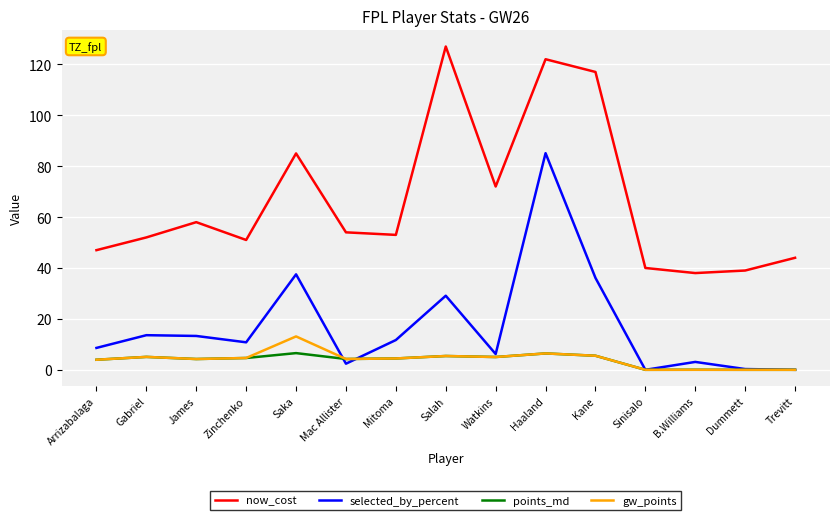

What are all the series names shown in the legend?

now_cost, selected_by_percent, points_md, gw_points